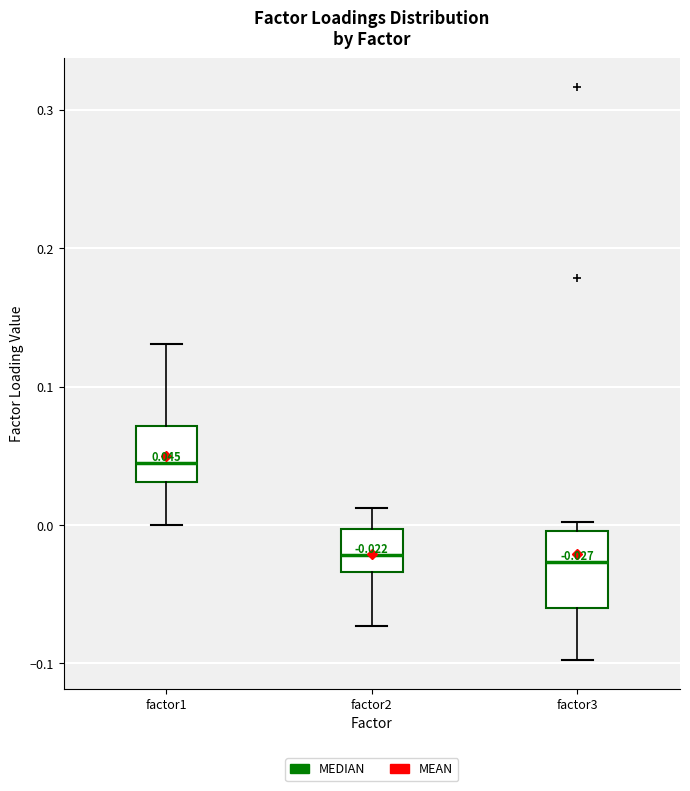

Which box's median line is the highest?

factor1